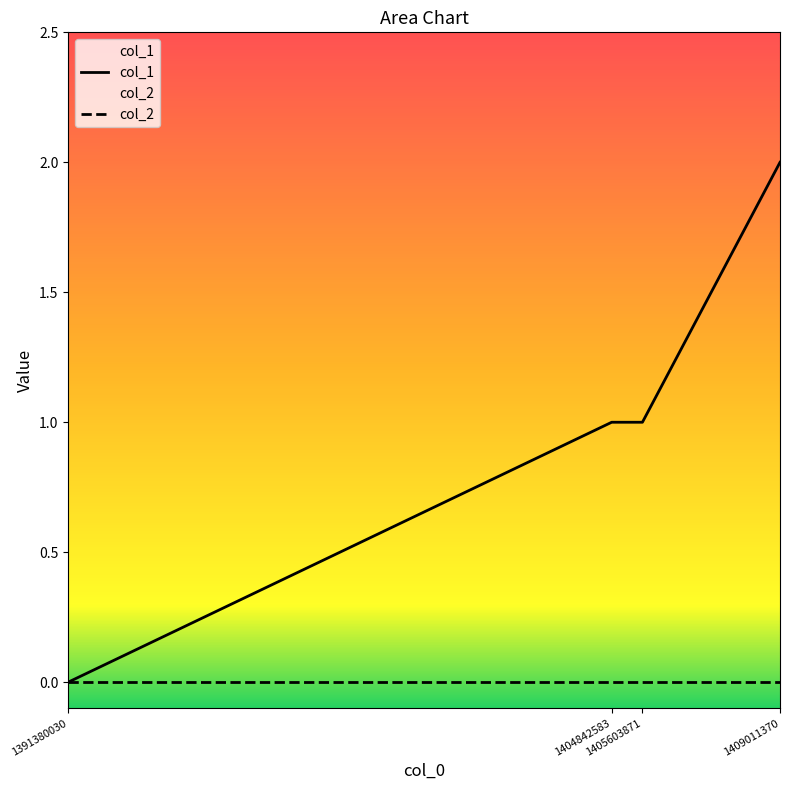

Reading left to right, transcribe all the data shown in this chart.

1391380030=0	1404842583=1	1405603871=1	1409011370=2